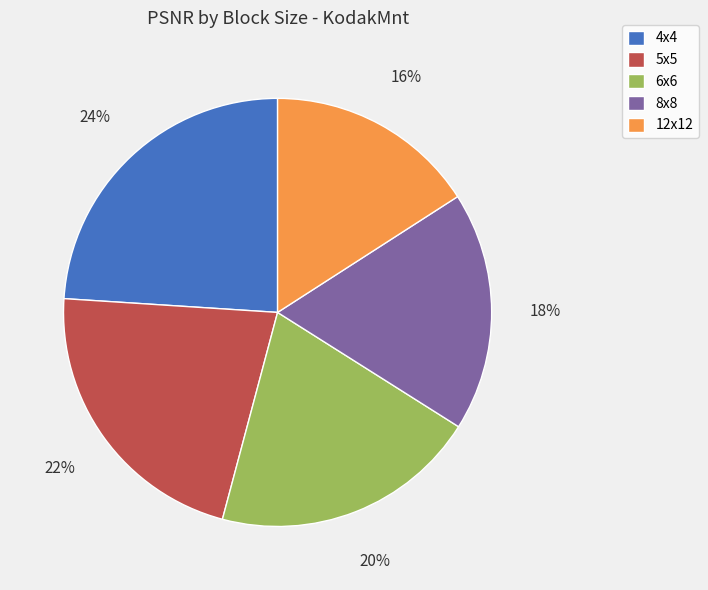

Rank the categories by value from lowest to highest.

12x12, 8x8, 6x6, 5x5, 4x4